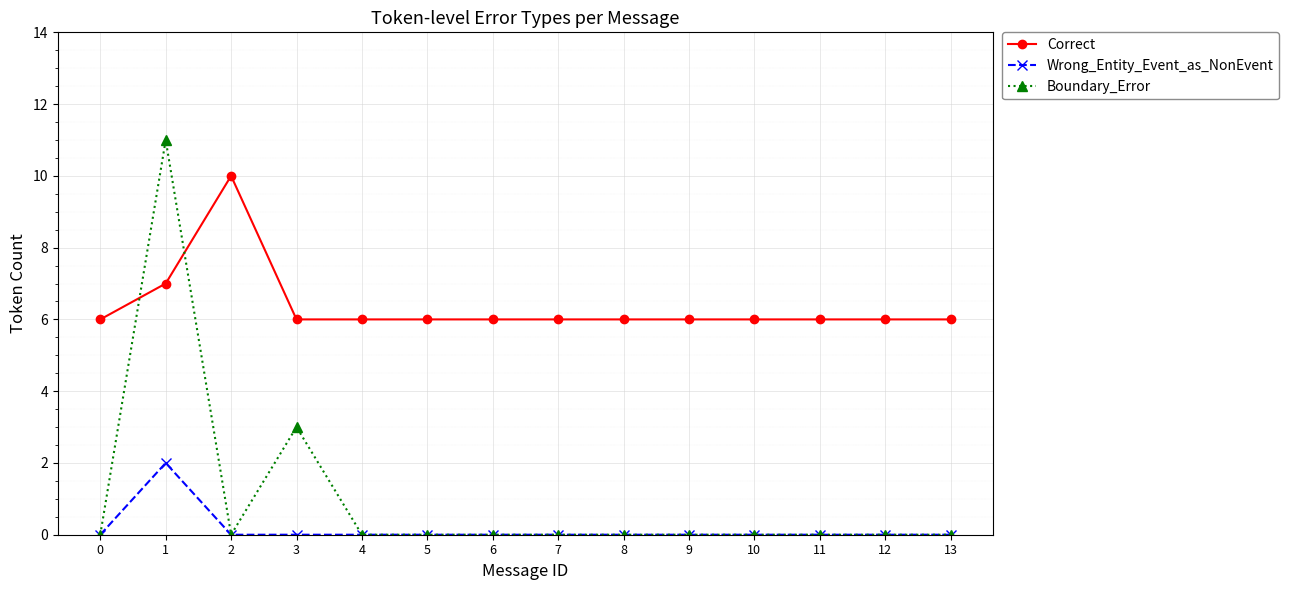

What is the total value across all series at 10?

6